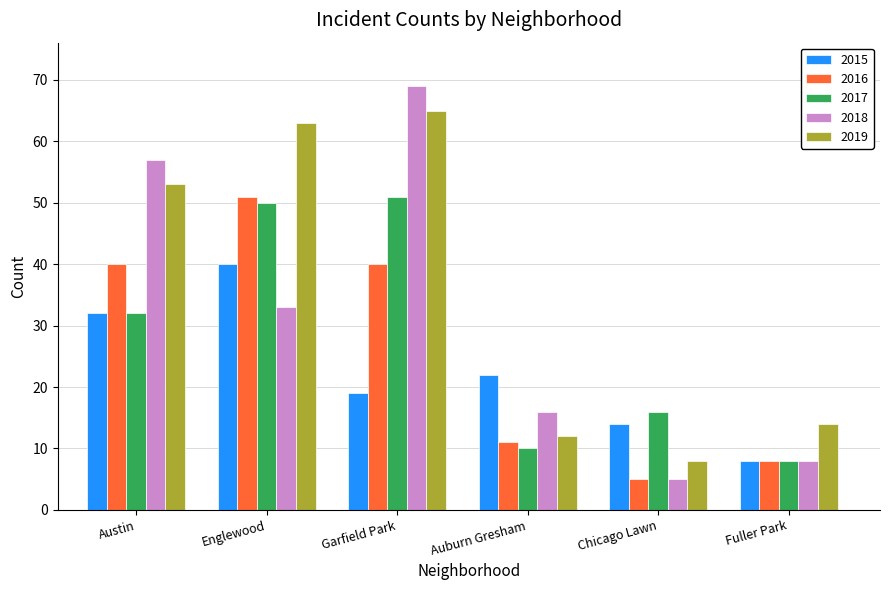

What is the label of the 2nd bar from the left?

Englewood